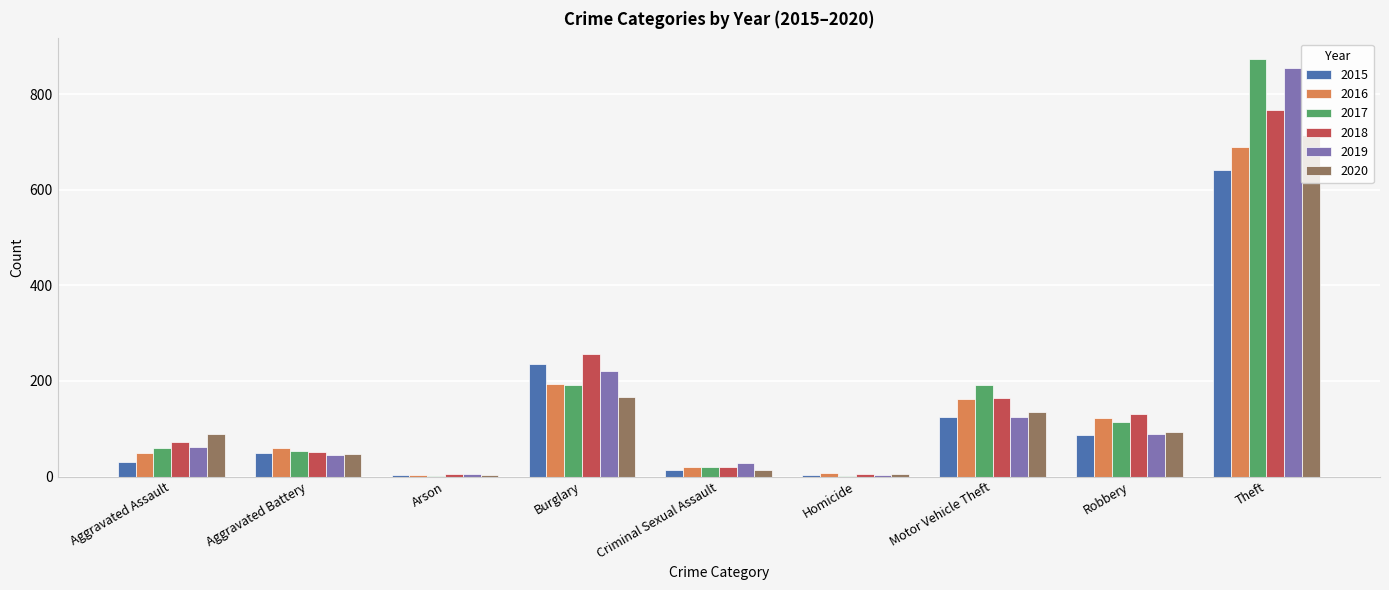

What is the maximum value for 2015?

641